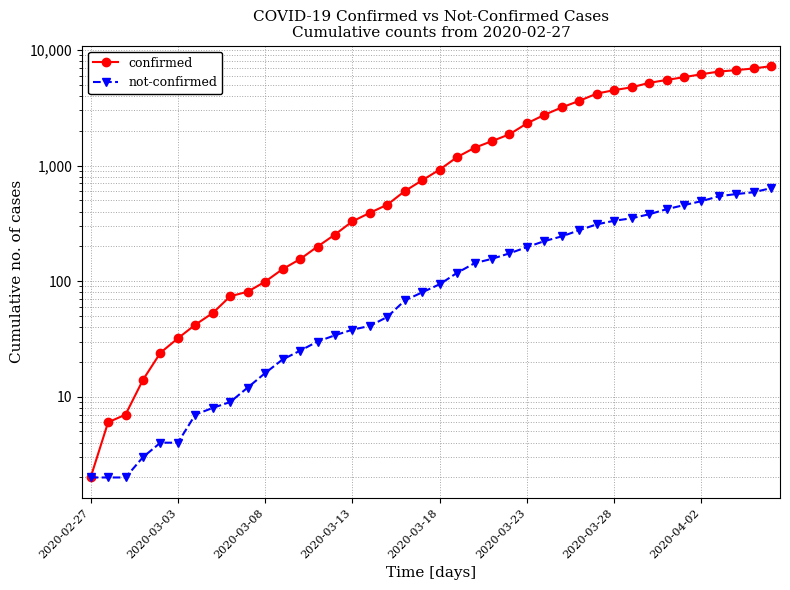

Between 25 and 36, which series saw the biggest shift?

confirmed